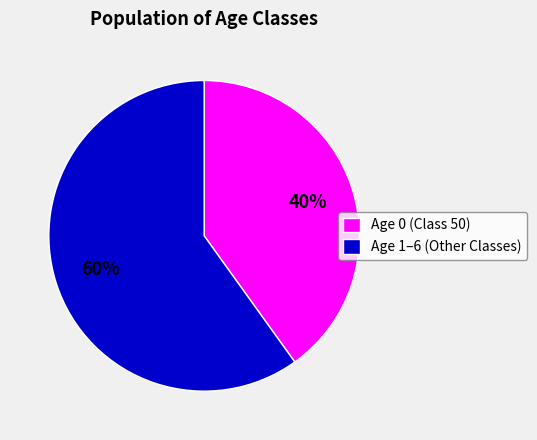

Count the number of slices in the pie.

2